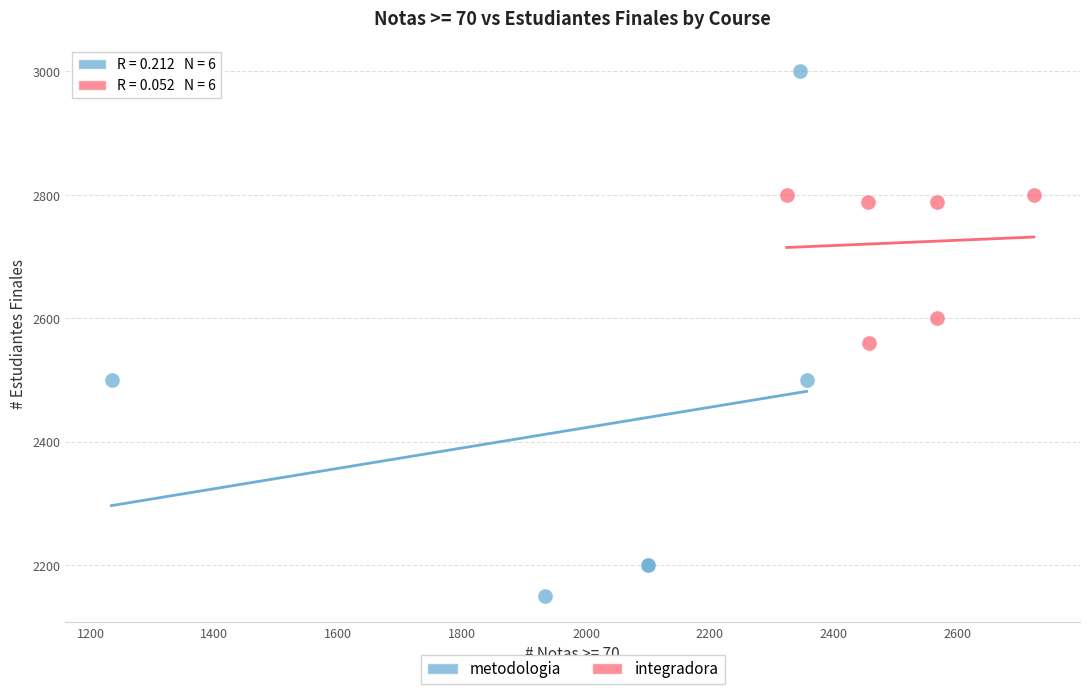

What are all the series names shown in the legend?

metodologia, integradora